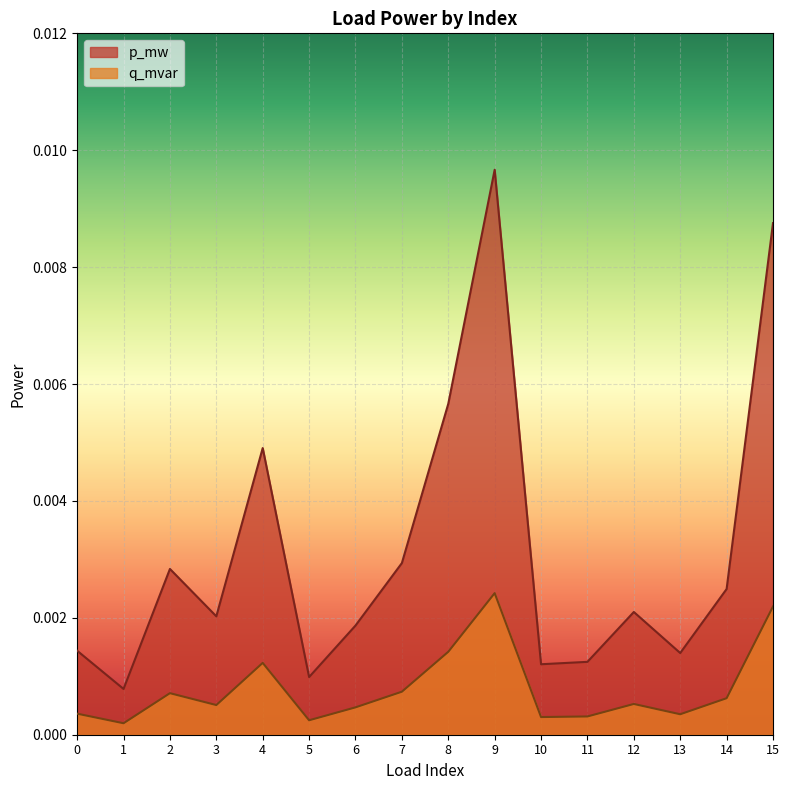

True or false: q_mvar has more than 0 points higher than both neighbors.

True